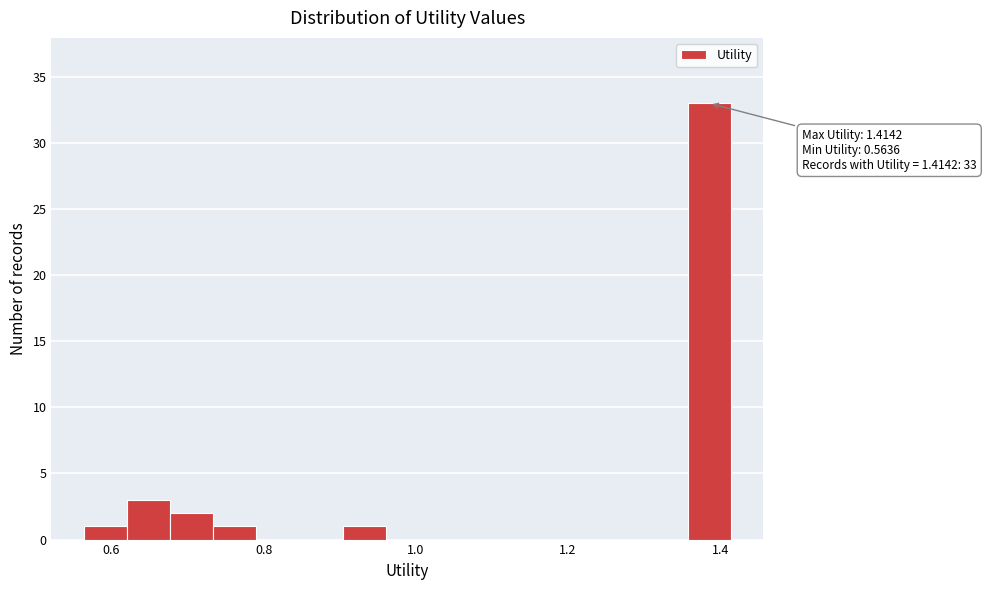

Read against the x-axis, roughly where is the centre of the tallest bar?

1.38